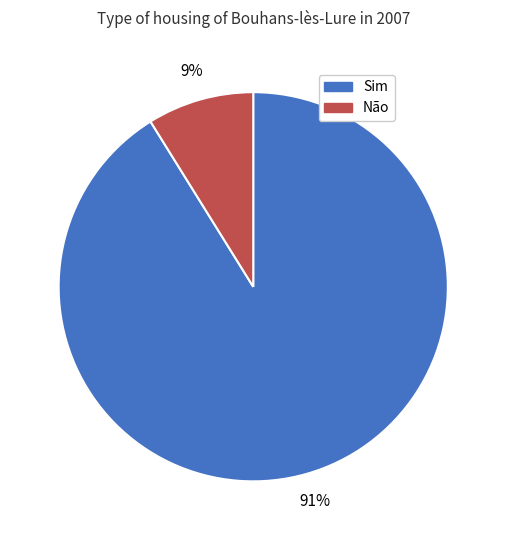

To the nearest percent, what portion does Sim represent?

91%